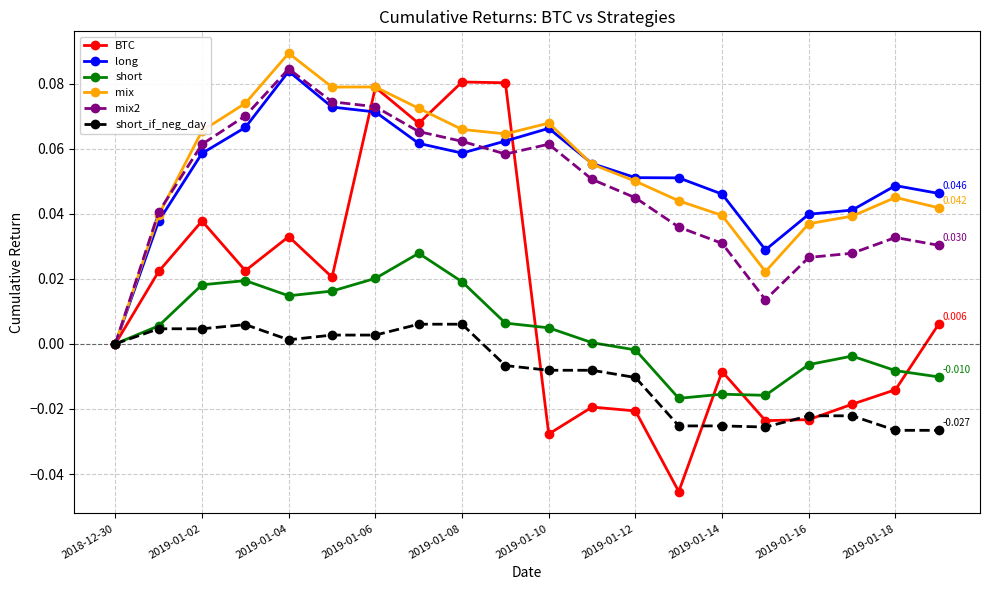

Which series has the widest spread of values?

BTC